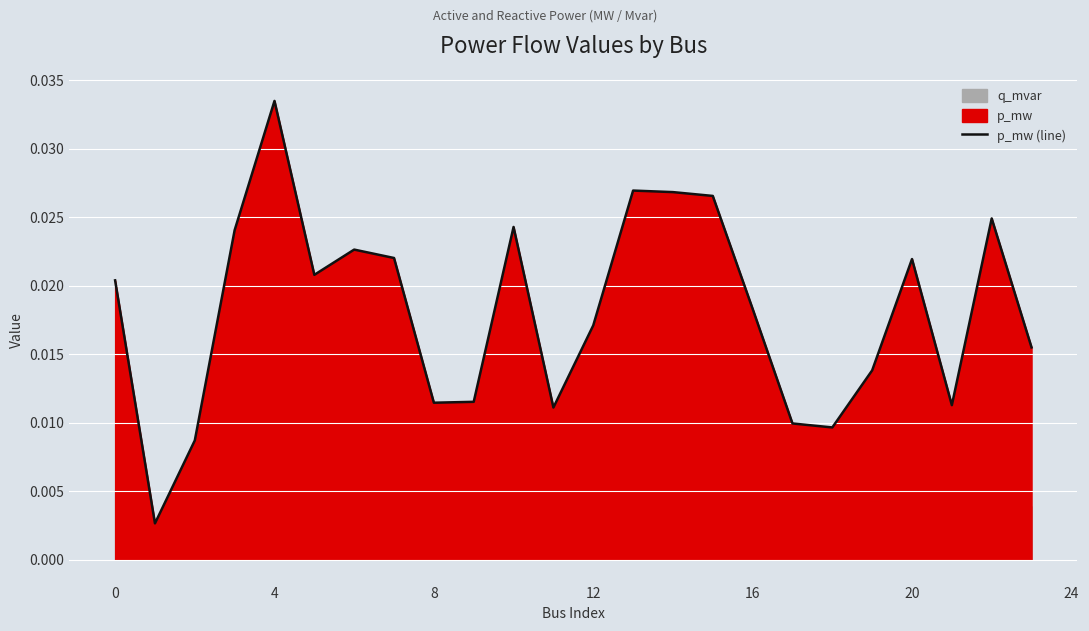

How many points are lower than both their immediate neighbors (excluding endpoints)?

6